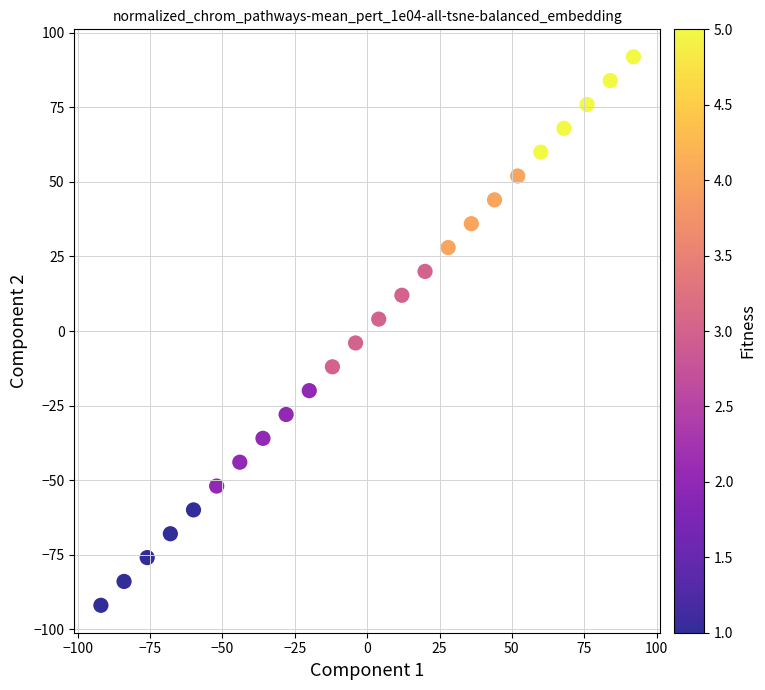

What is the range of Y values (max minus min)?

184